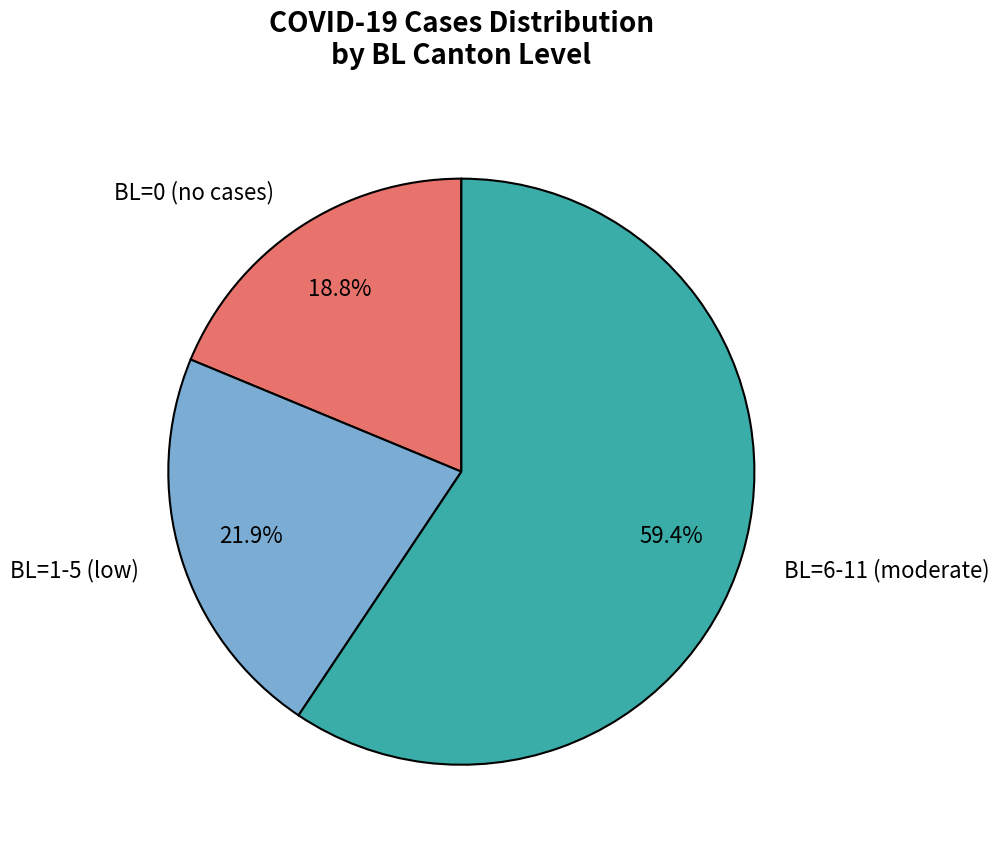

Is there a majority slice in this chart?

Yes